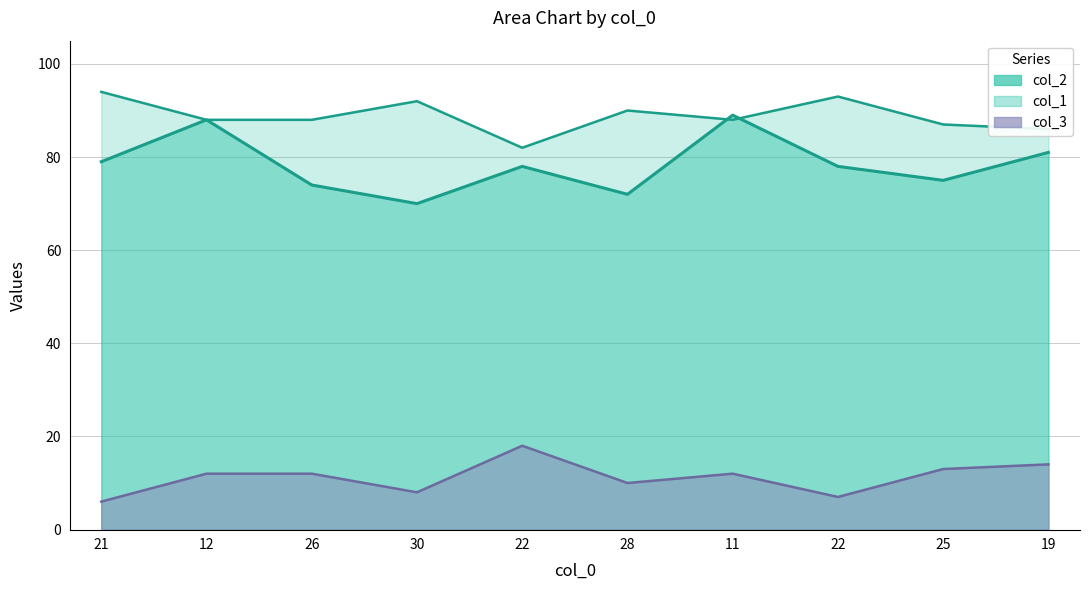

True or false: col_2 has a value of 61 at 28.

False